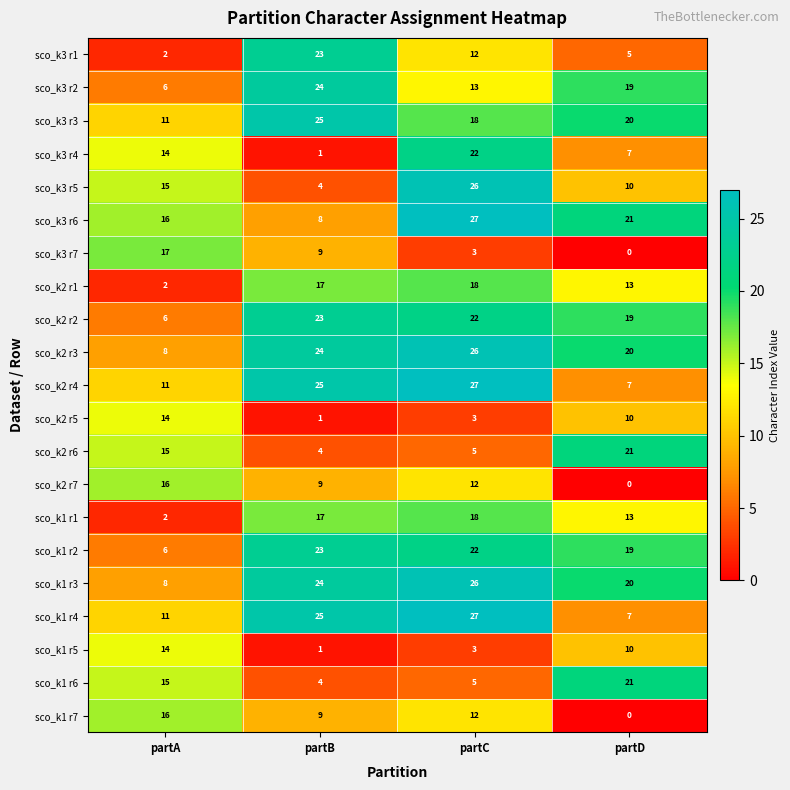

What is the difference between the maximum and second lowest values in the sco_k2 r7 series?

7